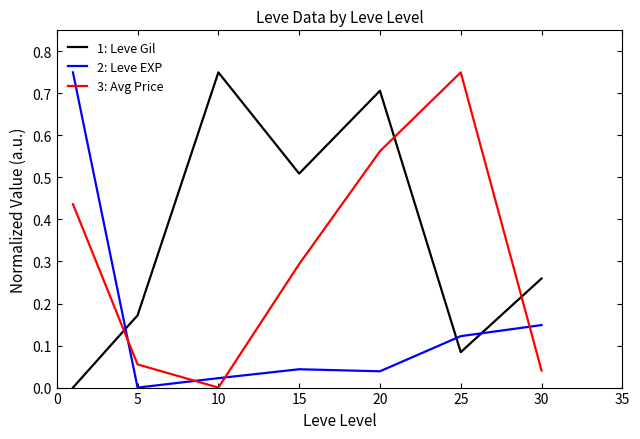

True or false: 1: Leve Gil and 3: Avg Price cross at least once.

True